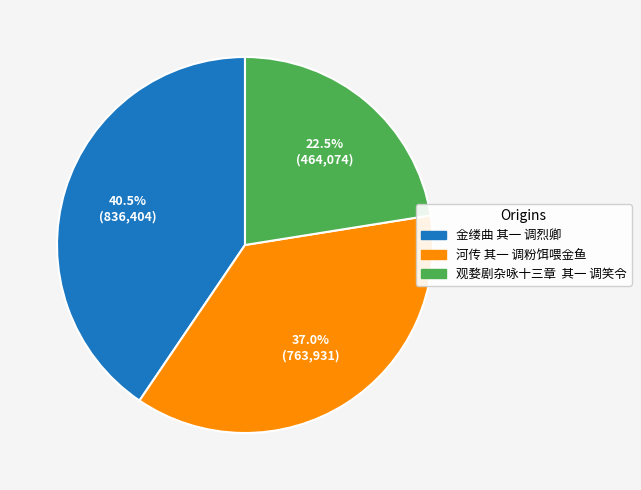

Between 观婺剧杂咏十三章 其一 调笑令 and 河传 其一 调粉饵喂金鱼, which is larger?

河传 其一 调粉饵喂金鱼